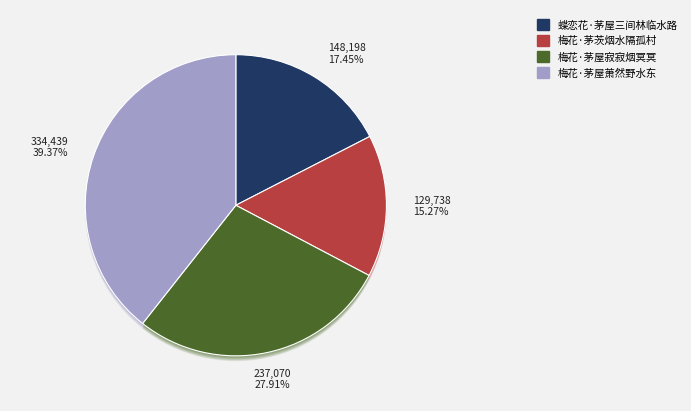

To the nearest percent, what is the combined percentage of 梅花·茅屋寂寂烟冥冥 and 蝶恋花·茅屋三间林临水路?

45%